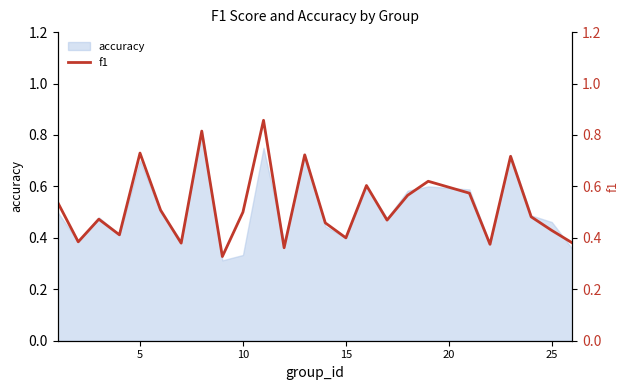

What is the maximum value shown in the chart?

0.9